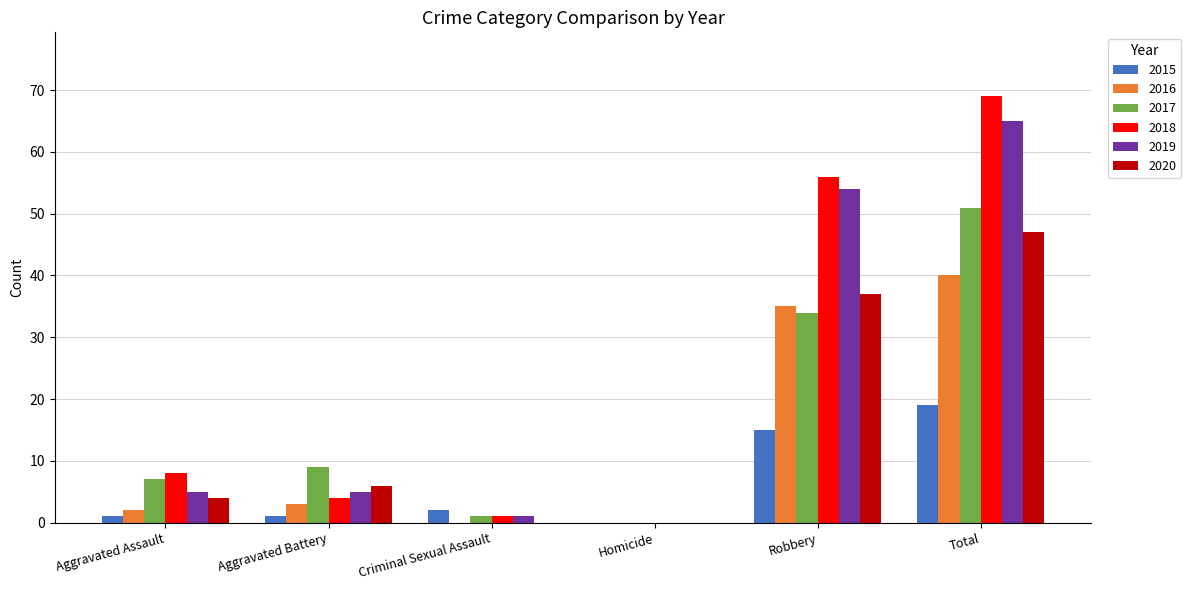

What are all the series names shown in the legend?

2015, 2016, 2017, 2018, 2019, 2020